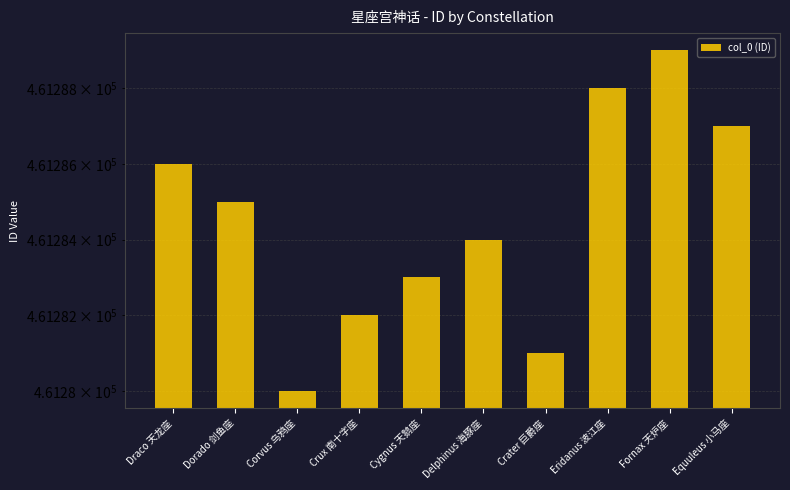

What is the label of the 6th bar from the left?

Delphinus 海豚座